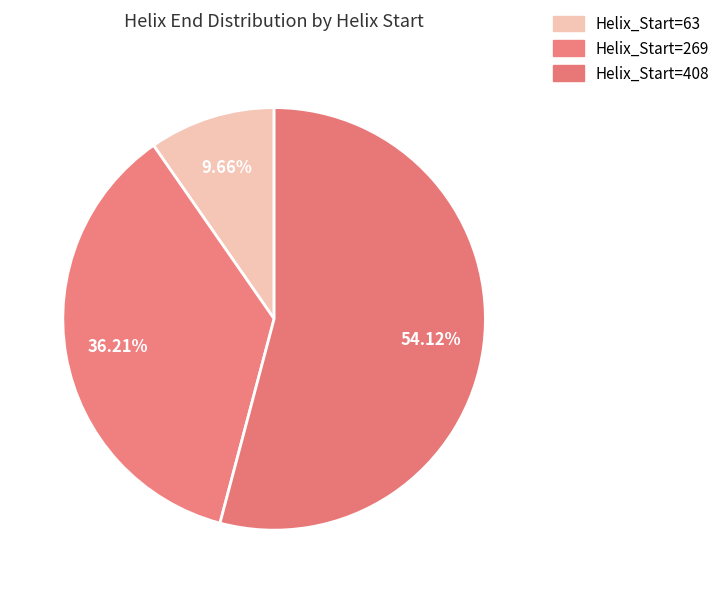

How many slices are in this pie chart?

3